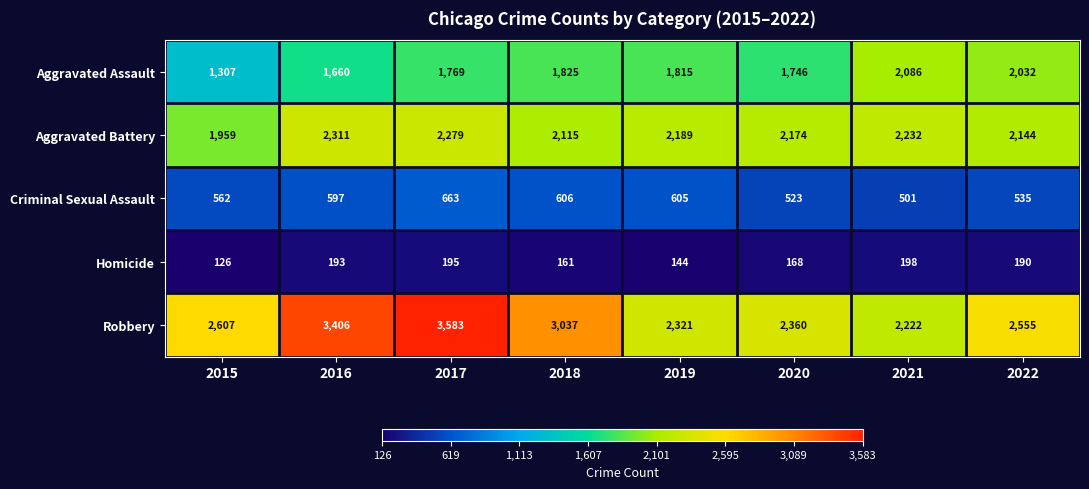

What is the approximate value of Criminal Sexual Assault at 2015?

562